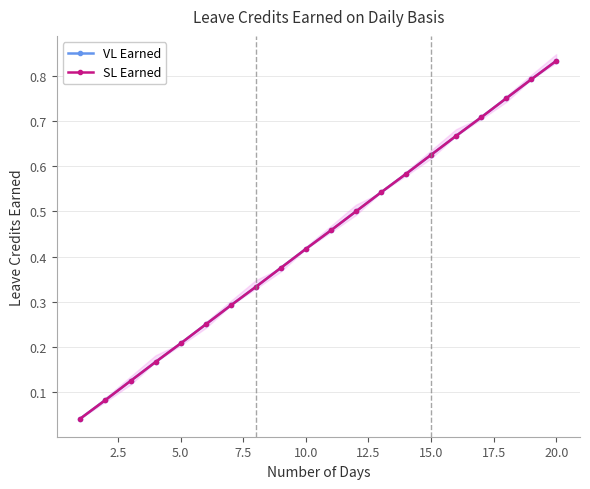

True or false: SL Earned and VL Earned cross at least once.

False